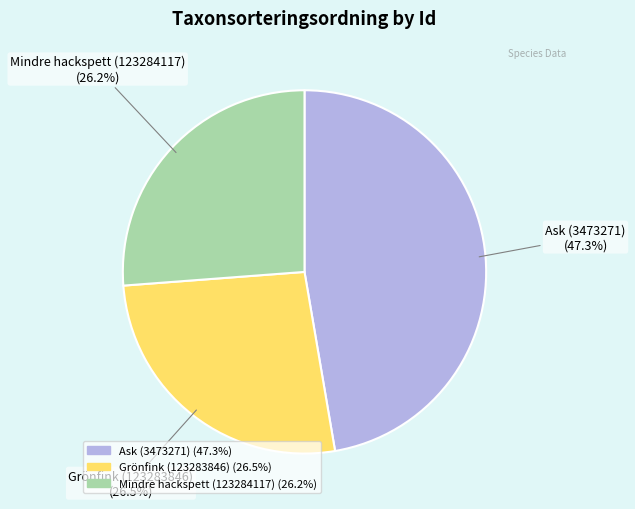

What is the largest slice in the pie chart?

Ask (3473271)